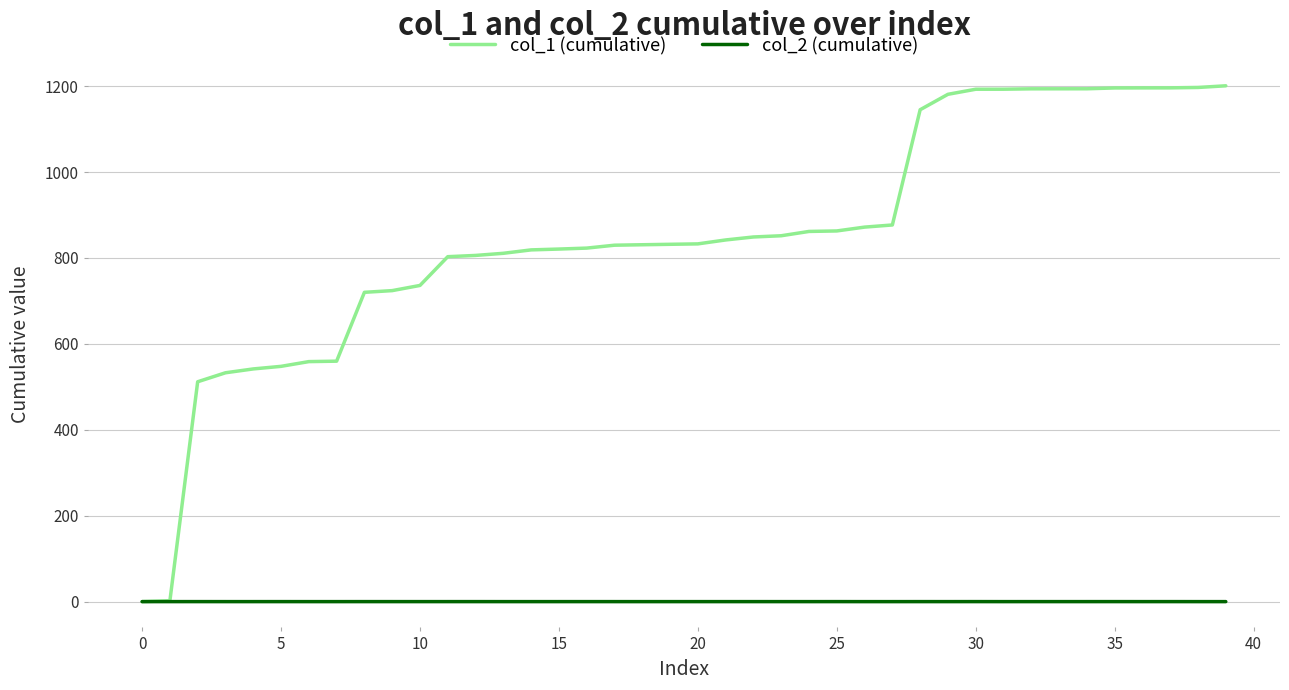

Which series has the largest total across all categories?

col_1 (cumulative)